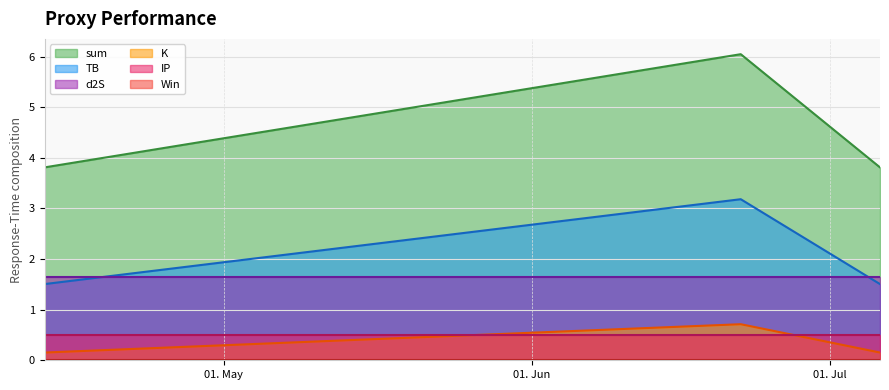

Where is sum nearest to the value 2?

2023-04-13